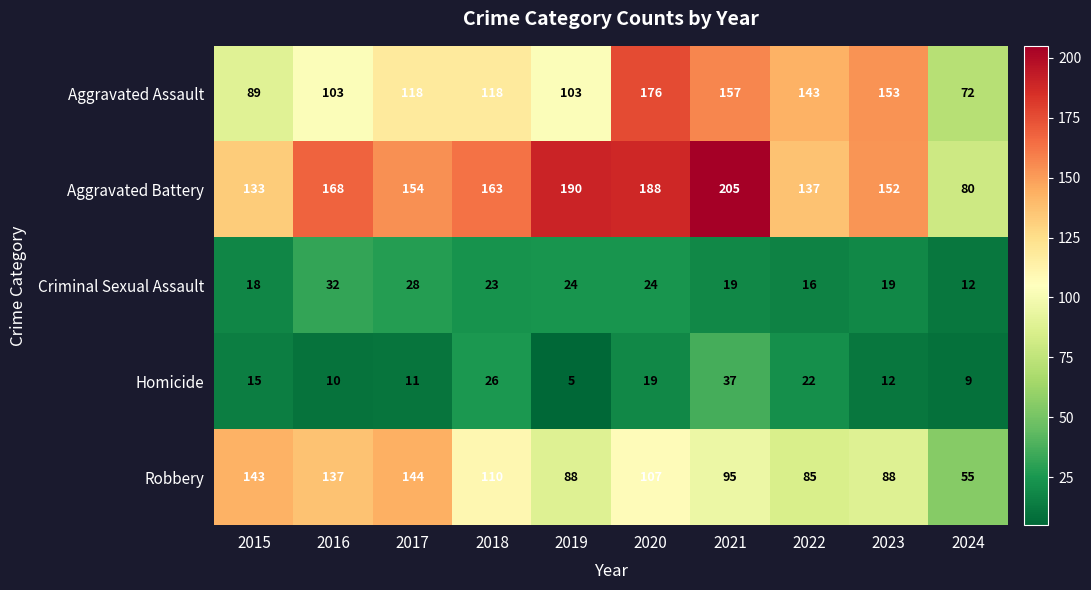

The value of Criminal Sexual Assault at 2020 is 24. True or false?

True